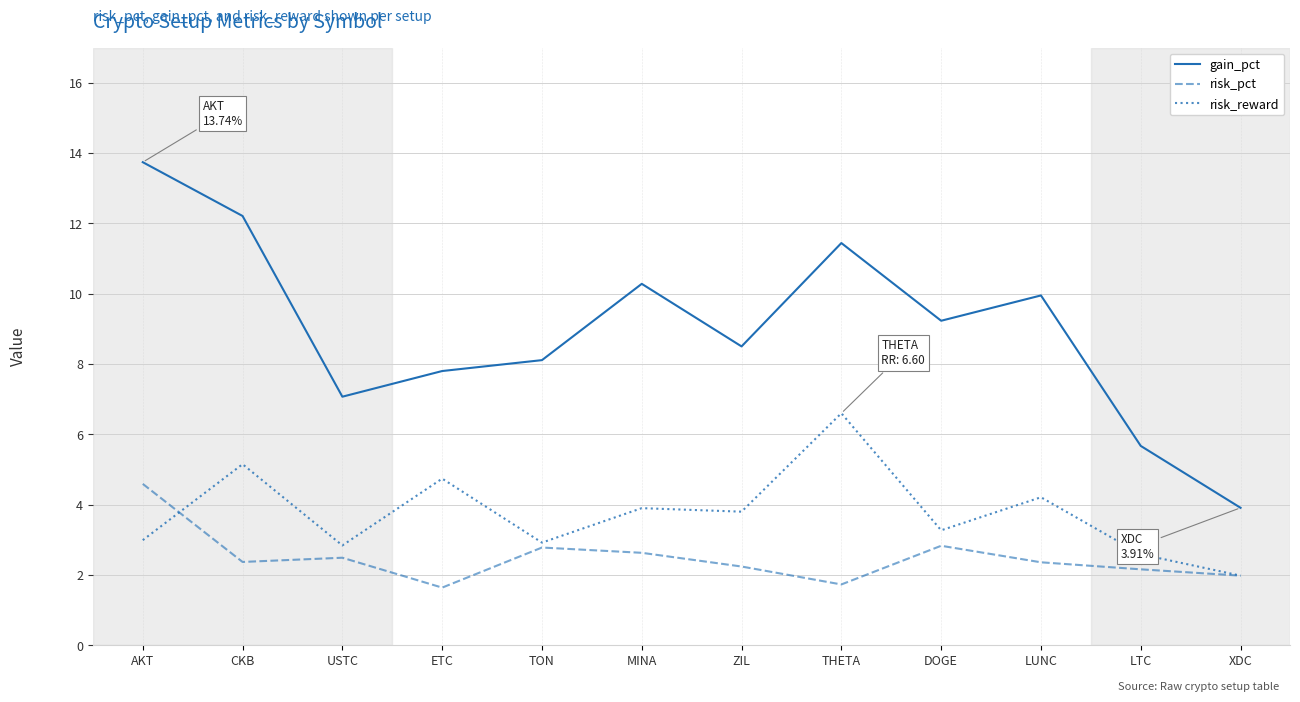

What is the spread (max minus min) of values at TON?

5.3